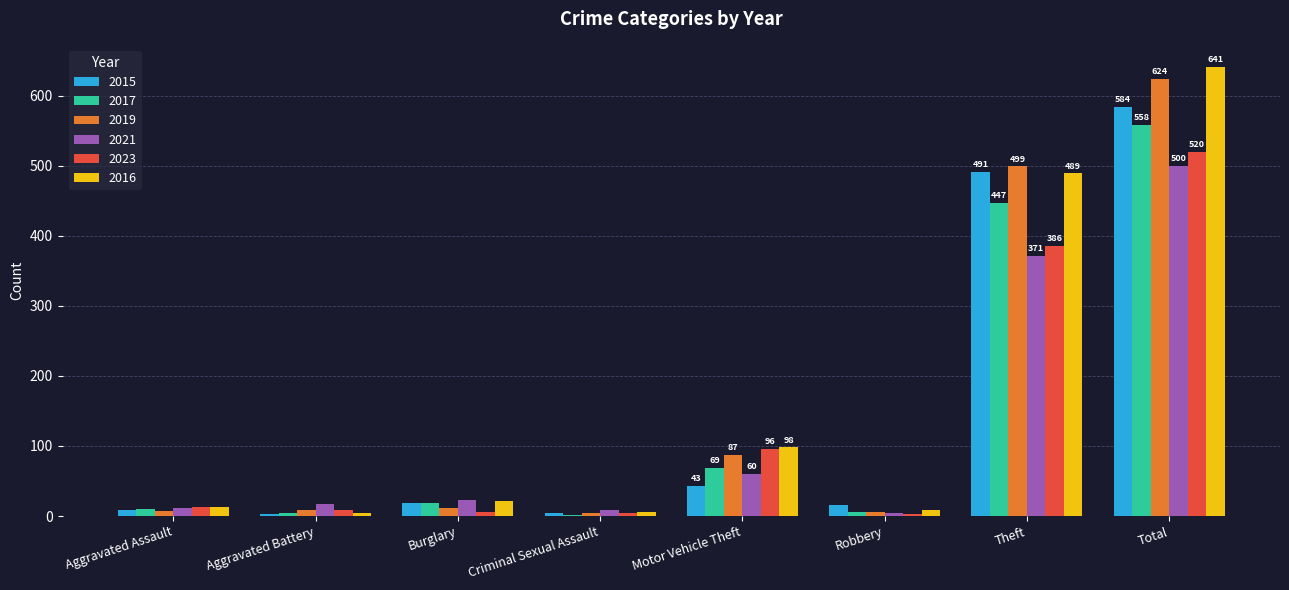

What are all the series names shown in the legend?

2015, 2017, 2019, 2021, 2023, 2016